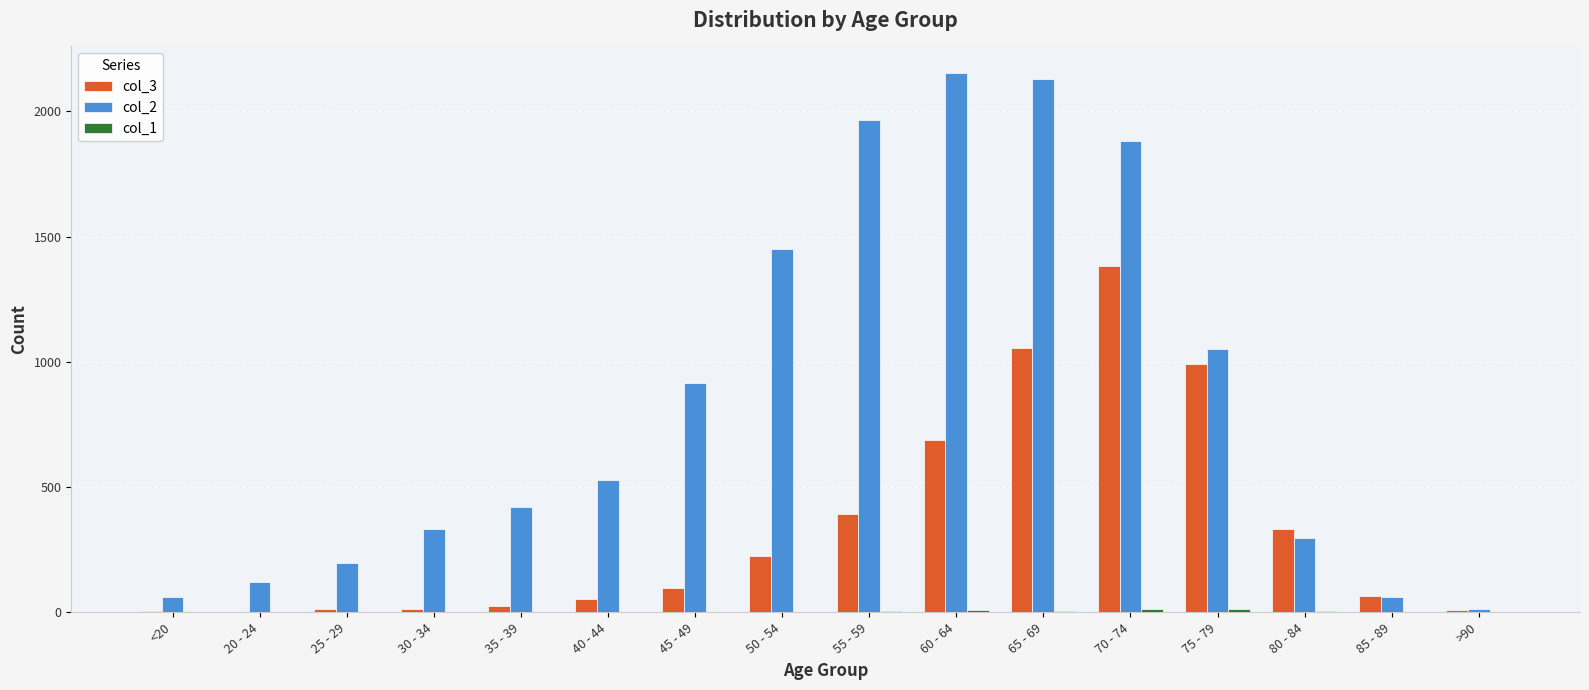

Is the value of col_3 at 55 - 59 greater than the value of col_2 at 50 - 54?

No